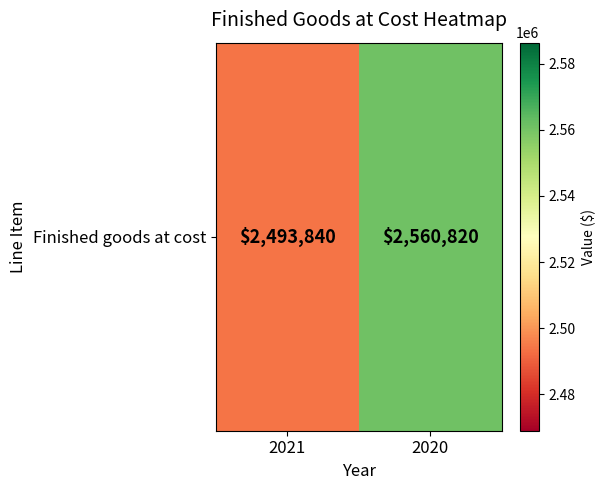

What is the change in value from 2021 to 2020?

+66980